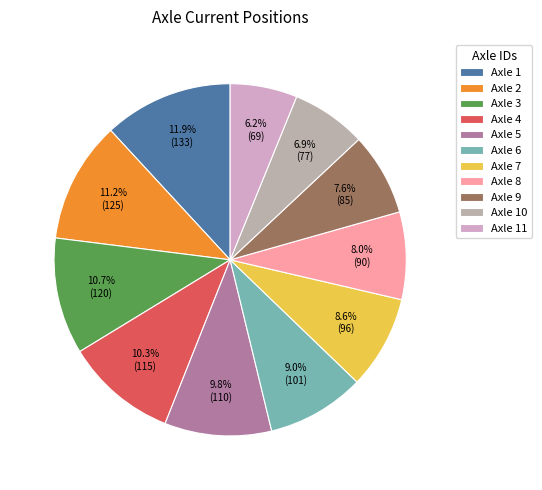

What is the total percentage of Axle 4 and Axle 3?

21.0%